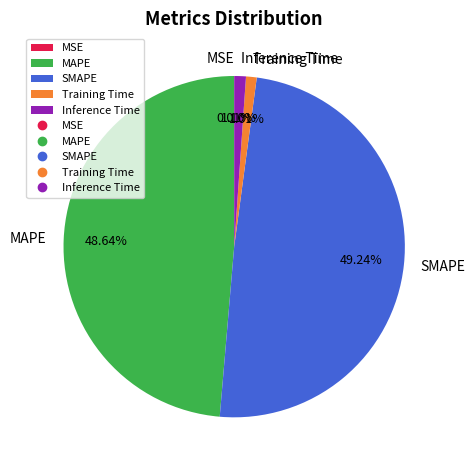

To the nearest percent, what is the combined percentage of Training Time and SMAPE?

50%